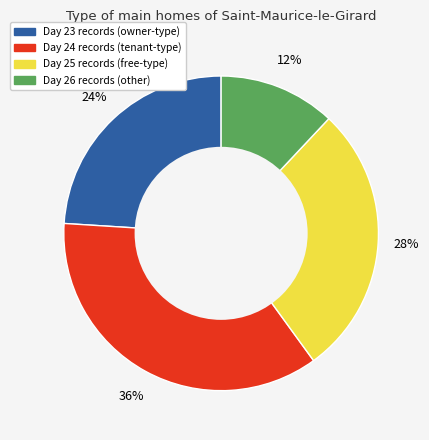

To the nearest percent, what percentage of the pie is Day 24?

36%